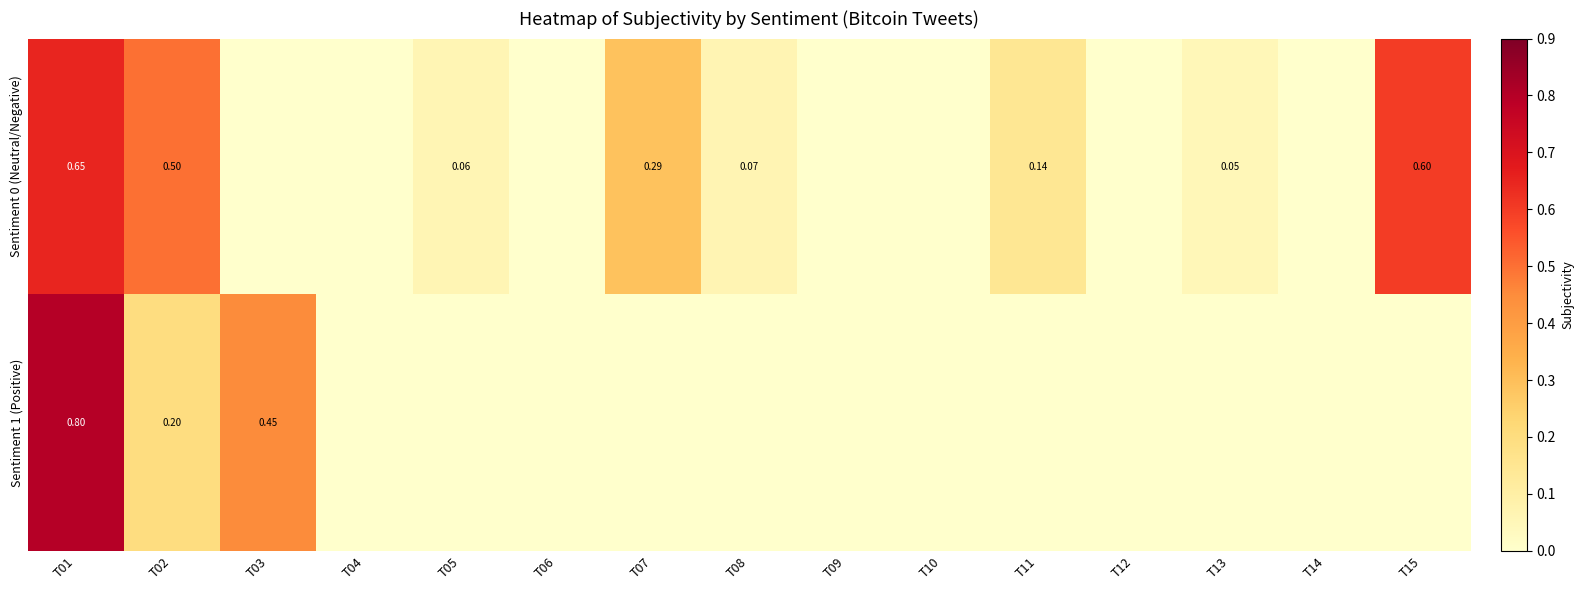

How many Sentiment 1 (Positive) values are between 0 and 1?

15